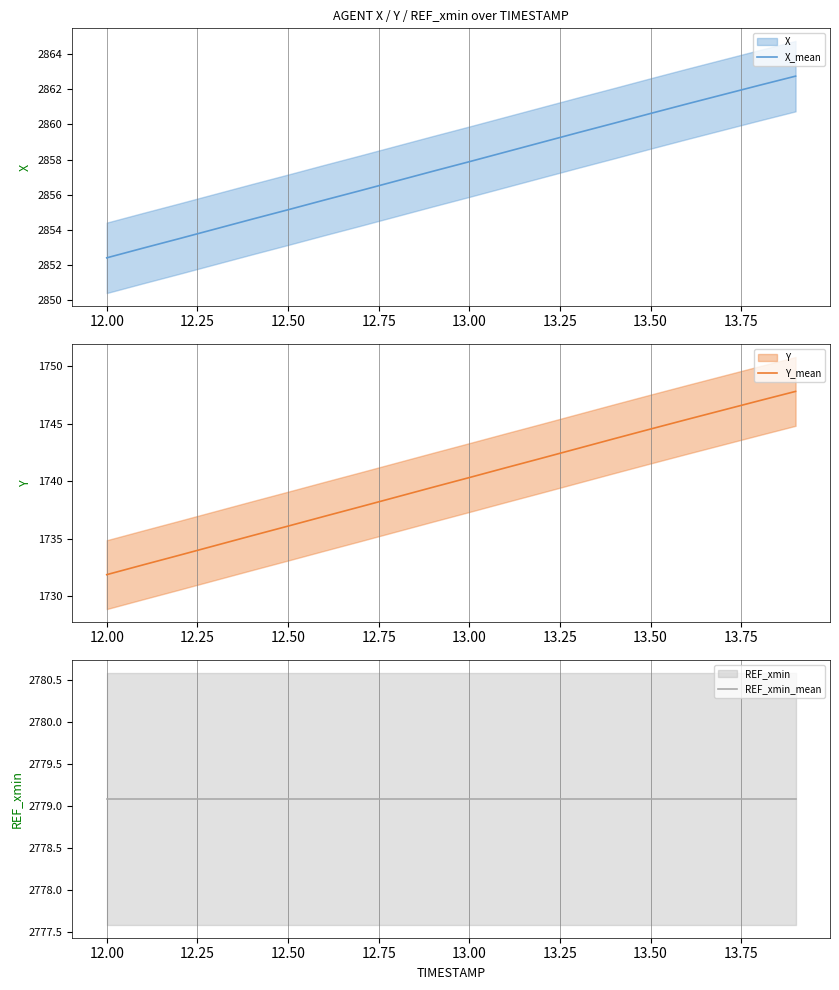

True or false: REF_xmin_mean has more than 2 points higher than both neighbors.

False